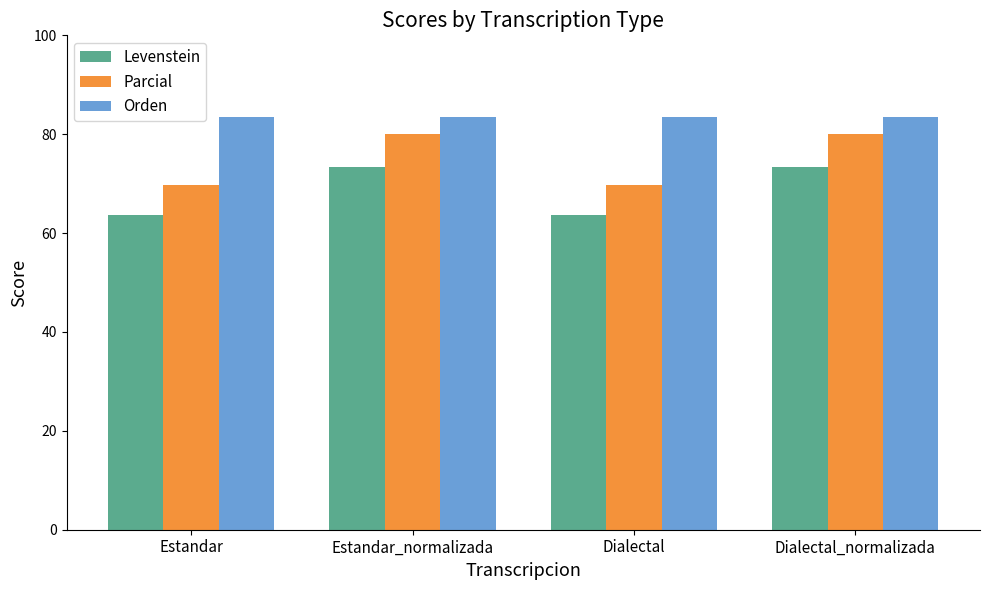

Are the bars grouped side by side (vs. stacked)?

Yes